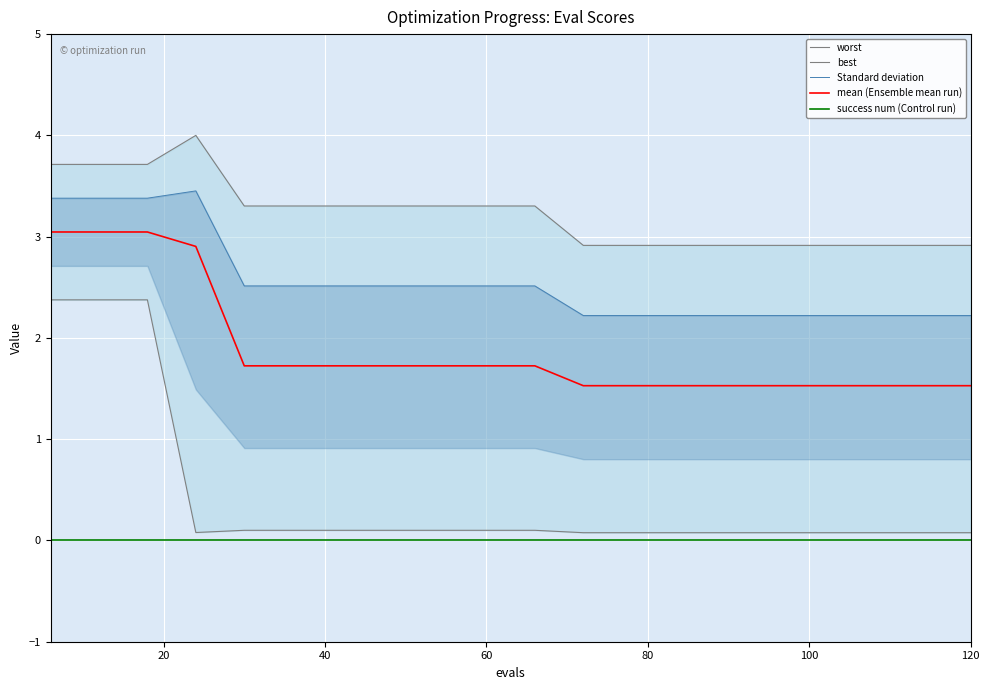

True or false: best has more than 1 points higher than both neighbors.

False